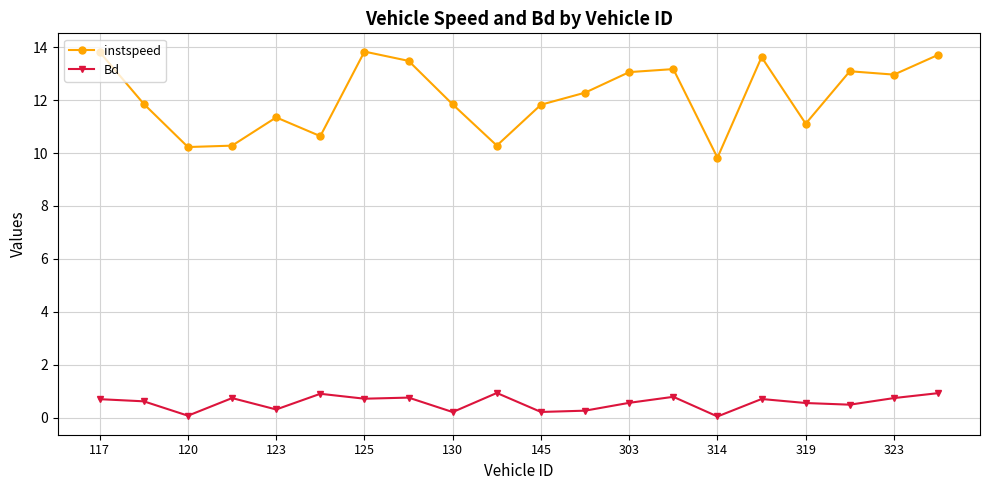

True or false: instspeed has more than 0 interior local peaks.

True